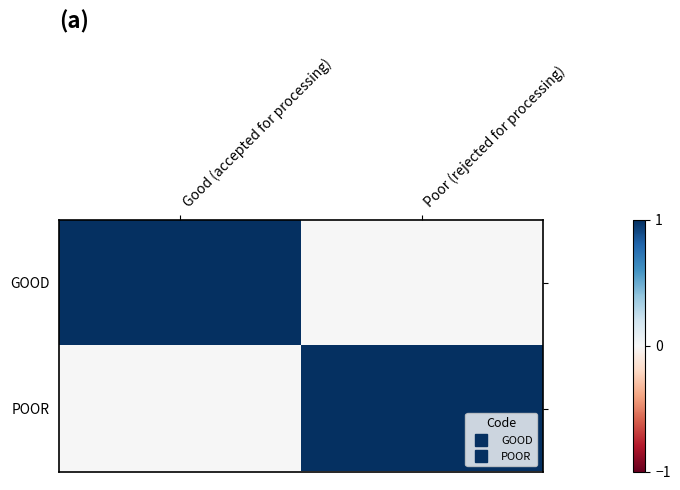

Reading left to right, transcribe all the data shown in this chart.

GOOD: Good (accepted for processing)=1	Poor (rejected for processing)=0
POOR: Good (accepted for processing)=0	Poor (rejected for processing)=1